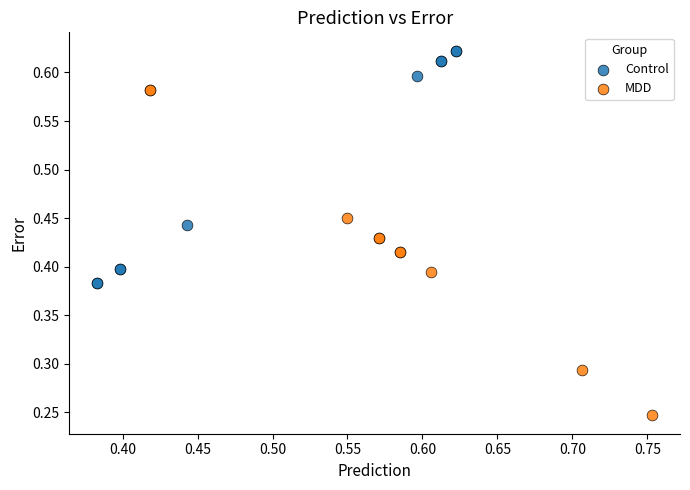

Which series has the largest Y range (max minus min)?

MDD